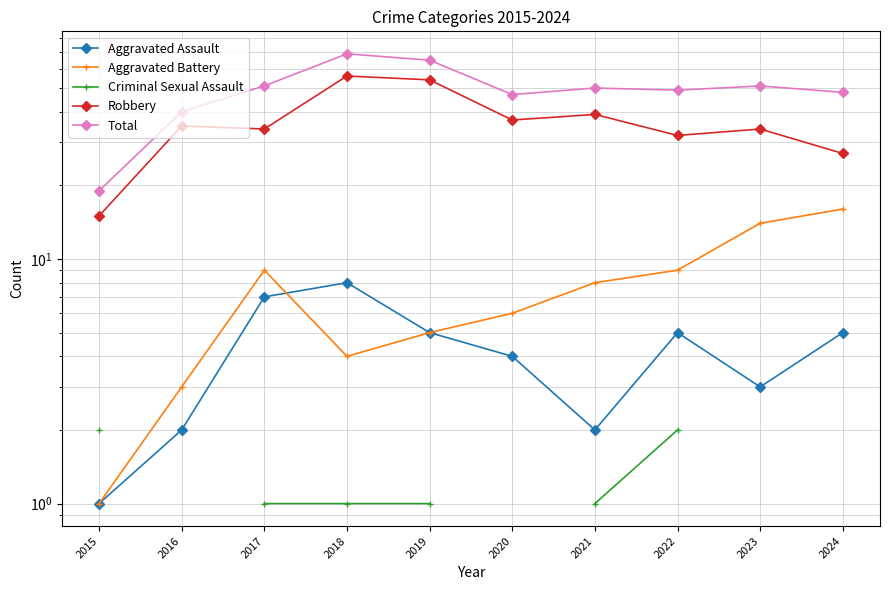

True or false: Criminal Sexual Assault and Aggravated Assault cross at least once.

False